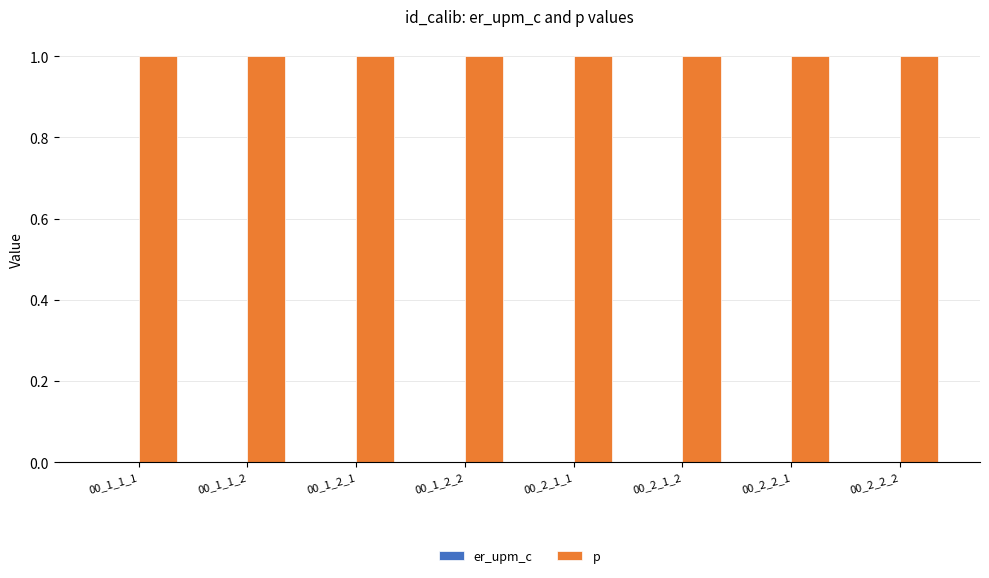

The p series shows 1.3 at 00_2_1_1. True or false?

False